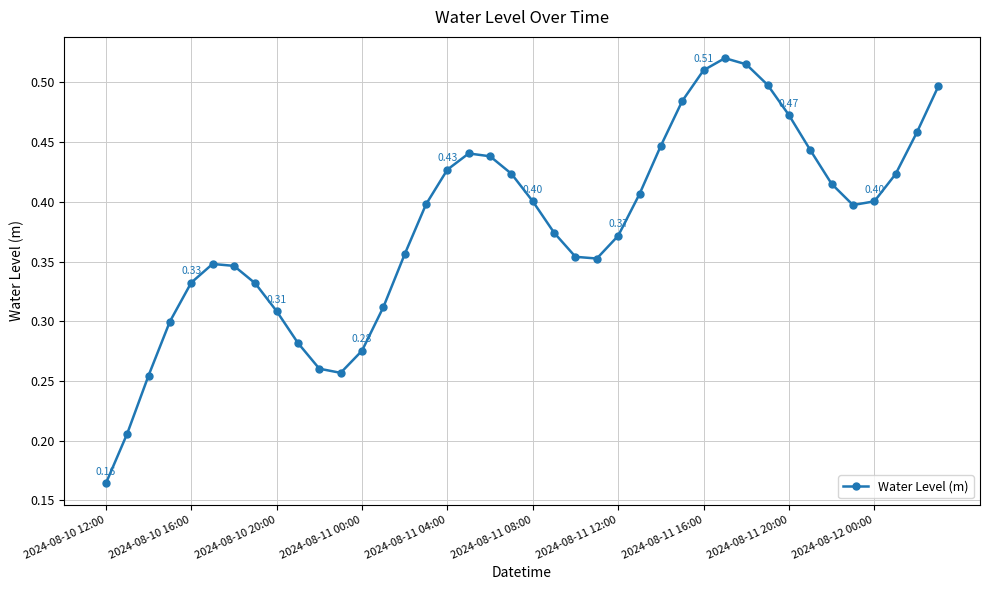

What is the sum of all values?

15.2